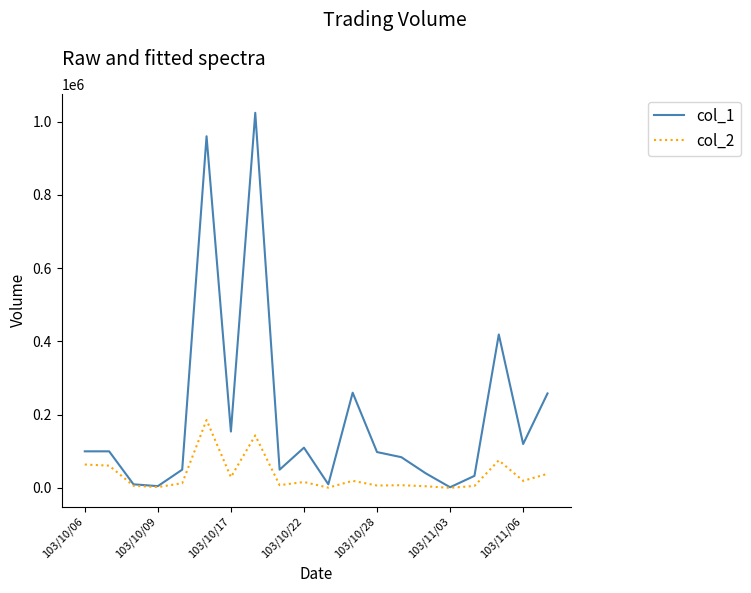

What is the greatest value displayed?

1024000